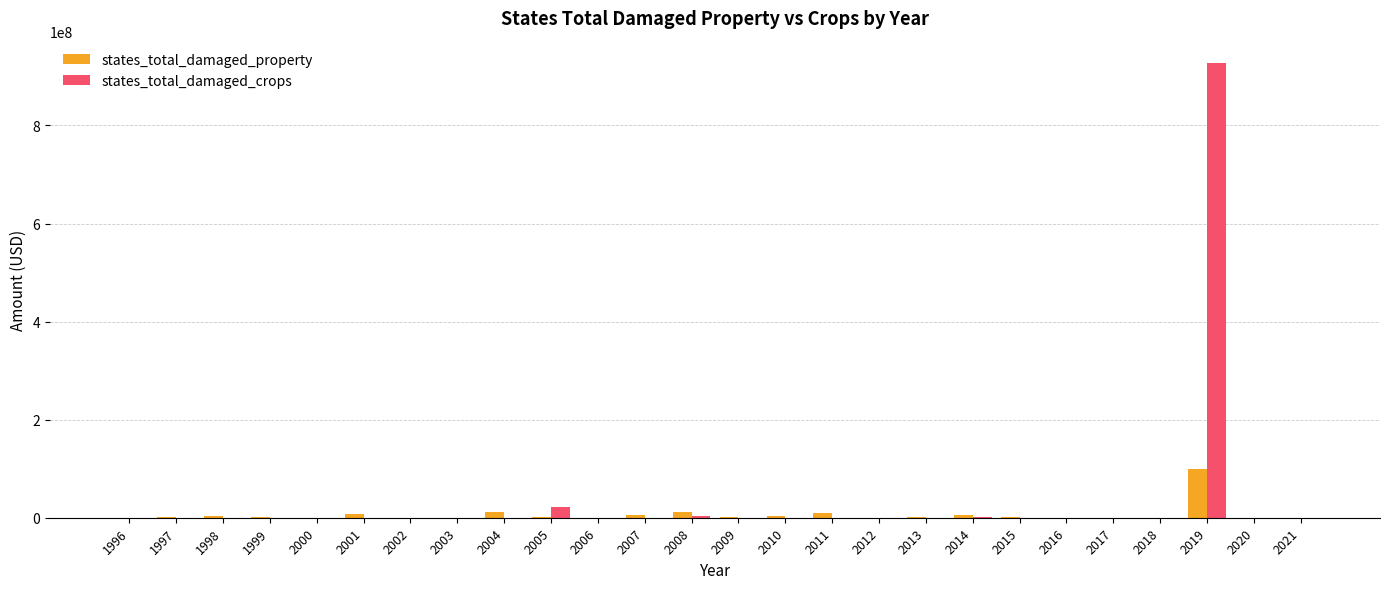

Is the value of states_total_damaged_property at 2007 greater than the value of states_total_damaged_crops at 2005?

No